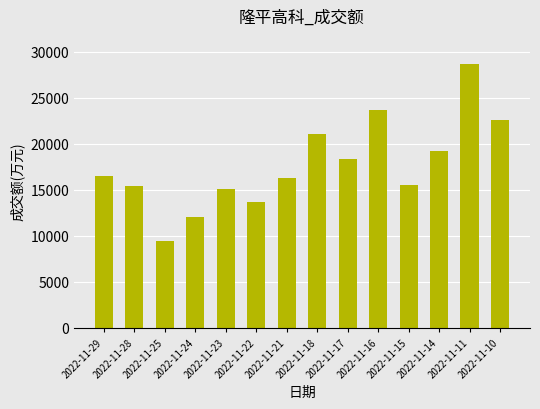

What is the approximate value at 2022-11-15?

15511